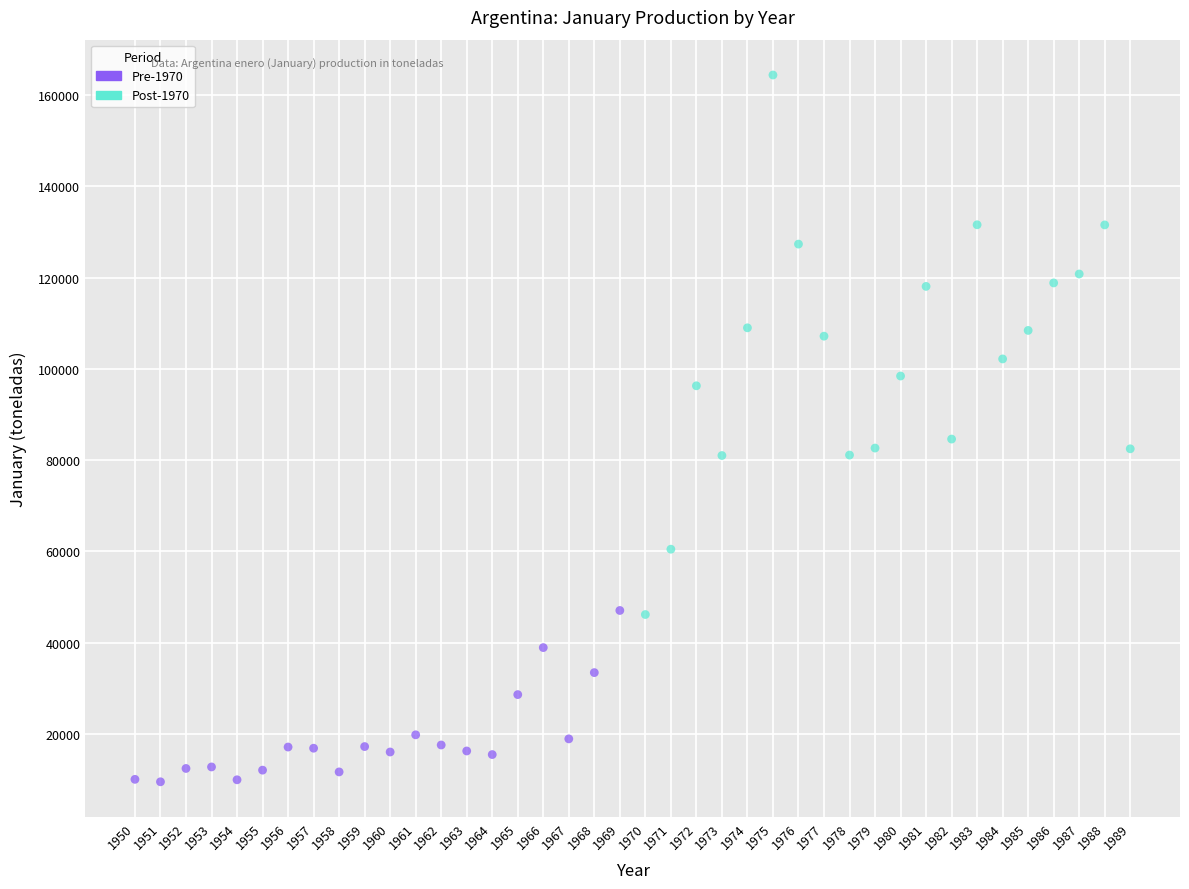

Which series has the largest Y range (max minus min)?

Post-1970